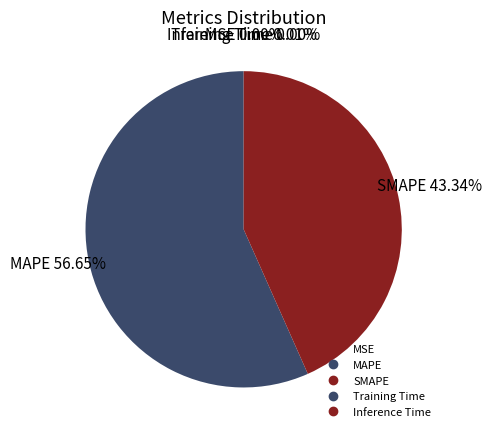

How many slices are in this pie chart?

5